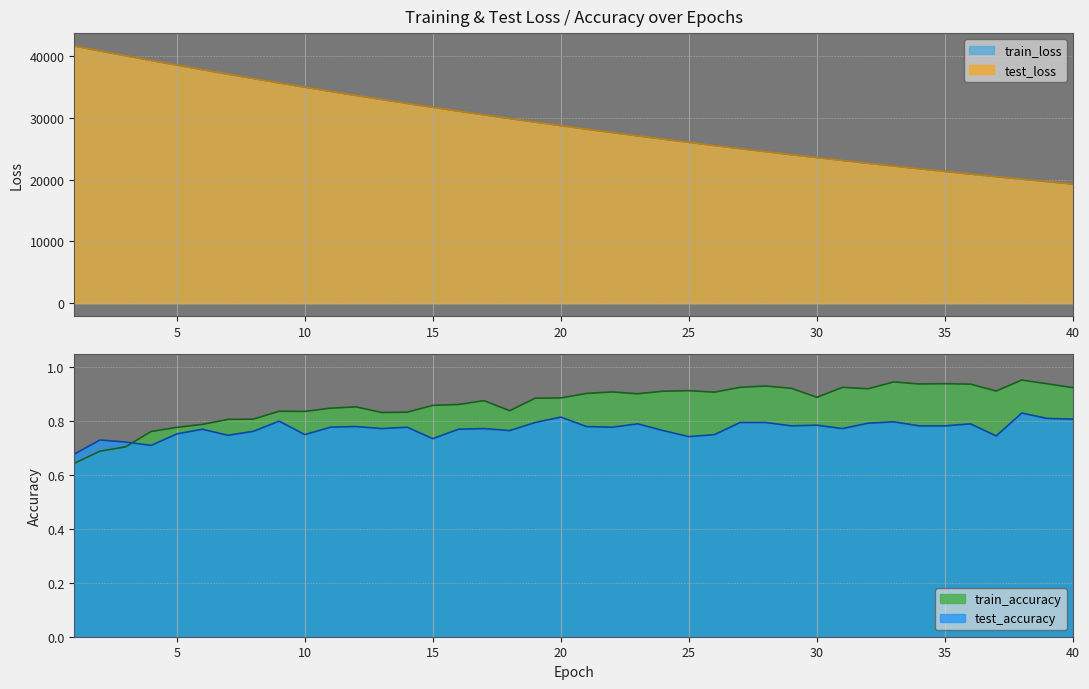

True or false: test_accuracy and test_loss intersect in this chart.

False